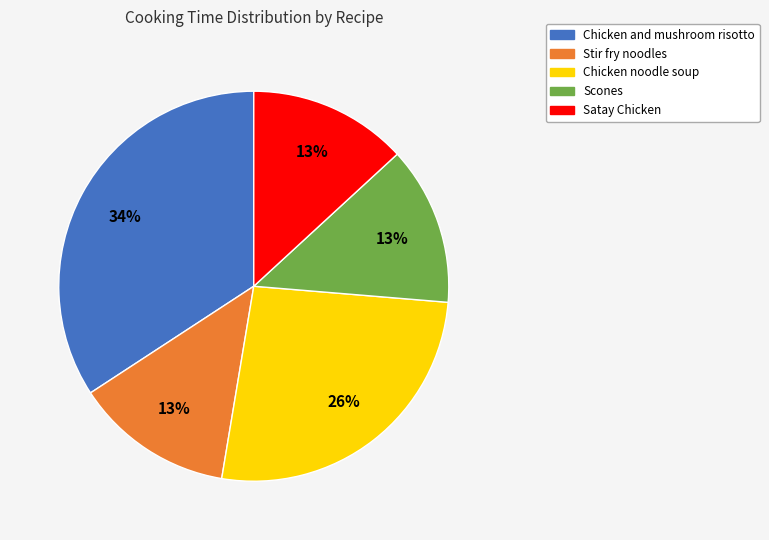

Is the sum of Stir fry noodles and Satay Chicken greater than half?

No